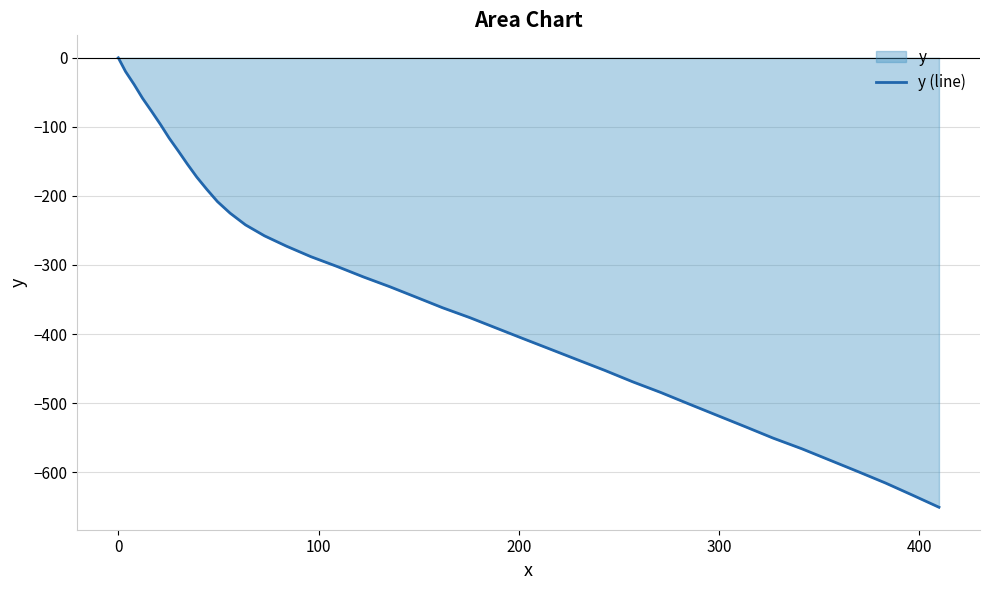

What is the difference between the second highest and minimum values?

631.0